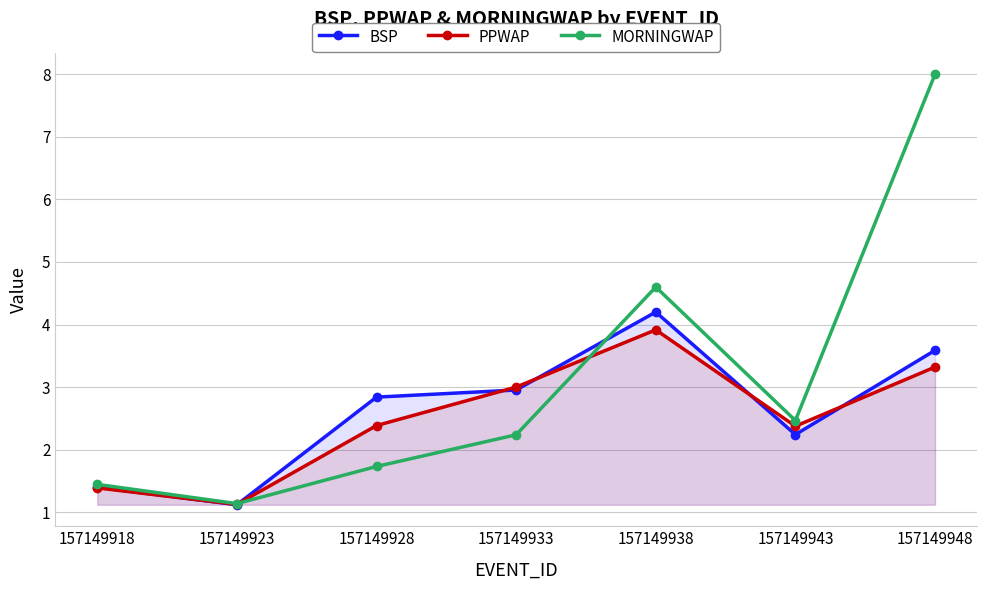

What are all the series names shown in the legend?

BSP, PPWAP, MORNINGWAP